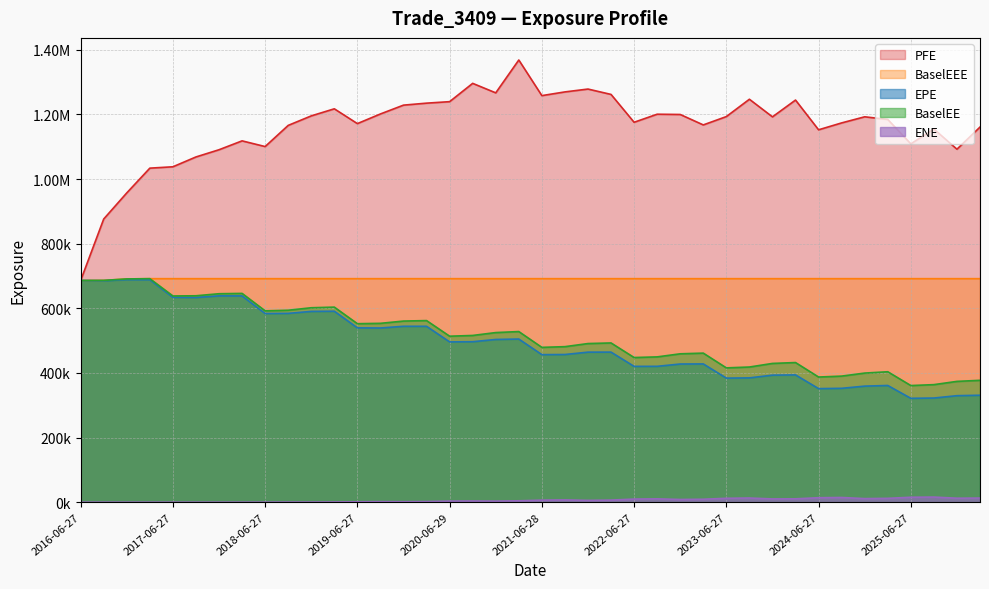

True or false: PFE and BaselEEE intersect in this chart.

False